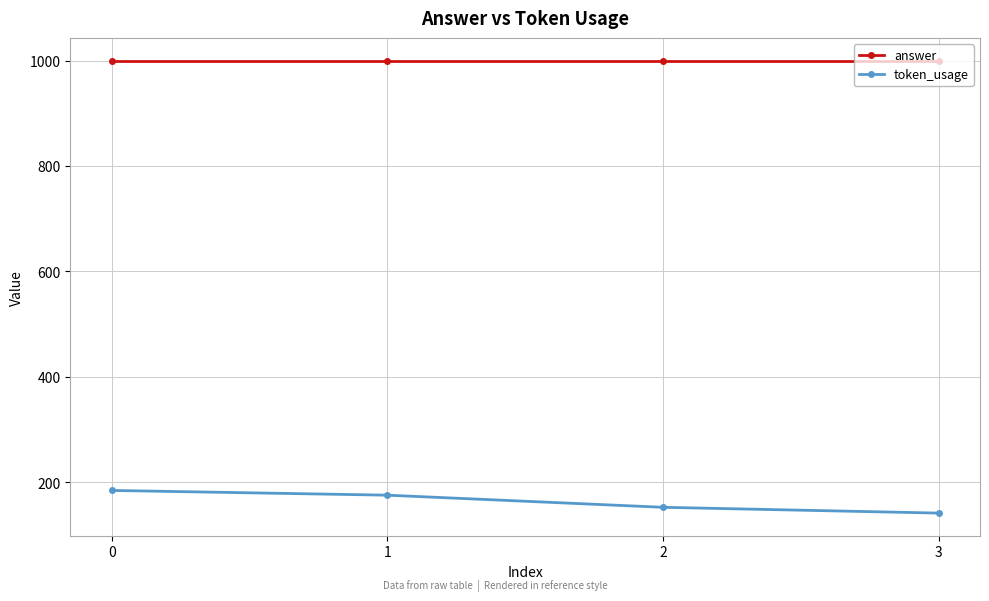

At how many categories does at least one series exceed 939?

4